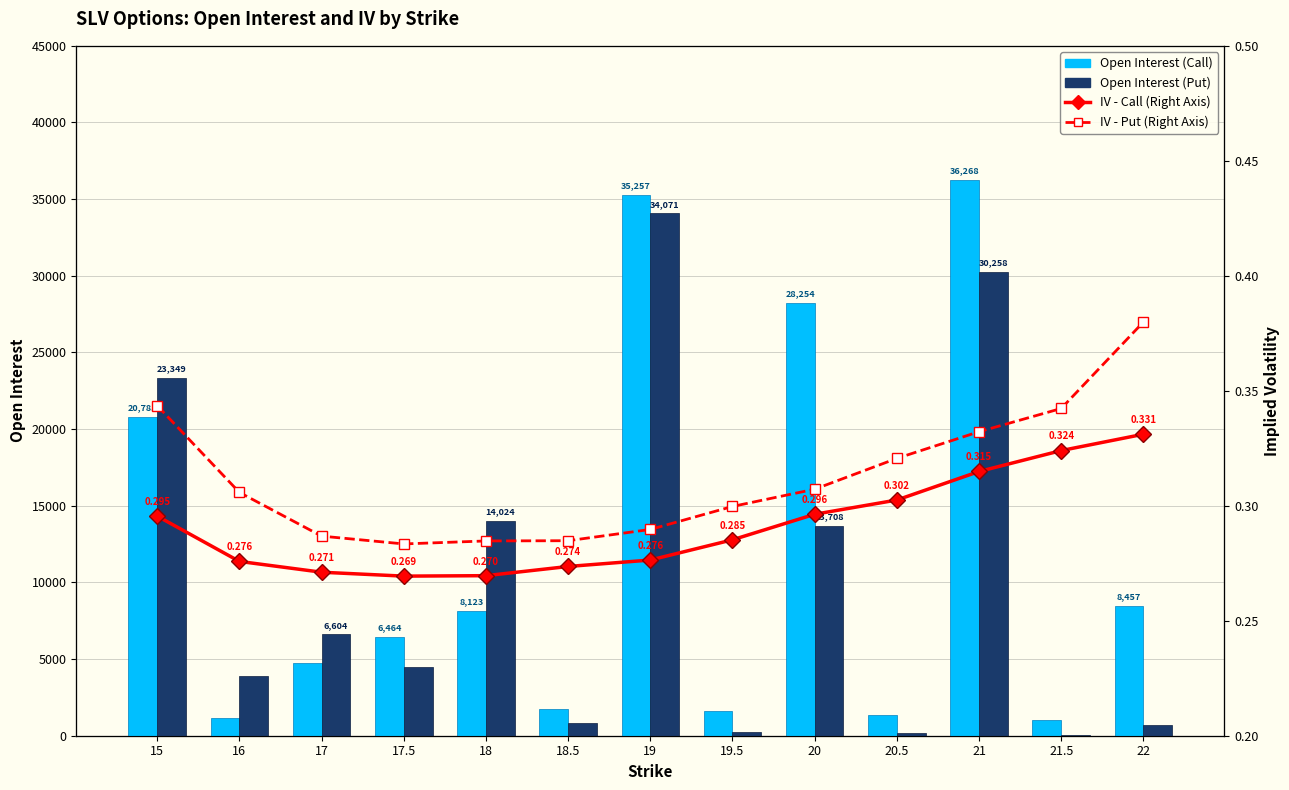

True or false: Open Interest (Put) has a value of 4497.0 at 17.5.

True